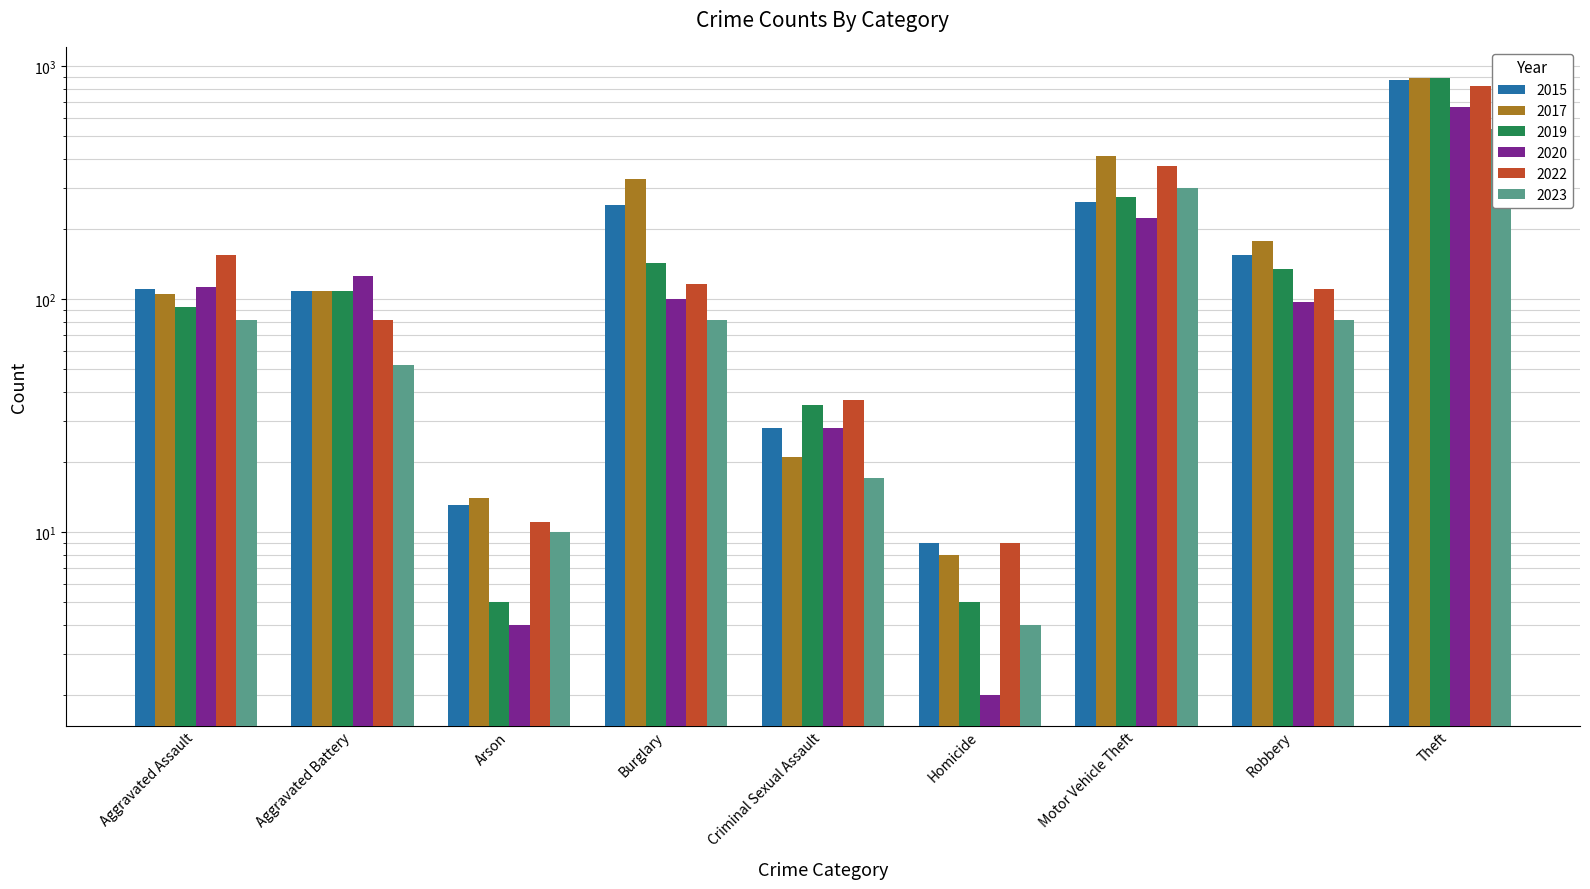

What is the average value of the 2023 series?

129